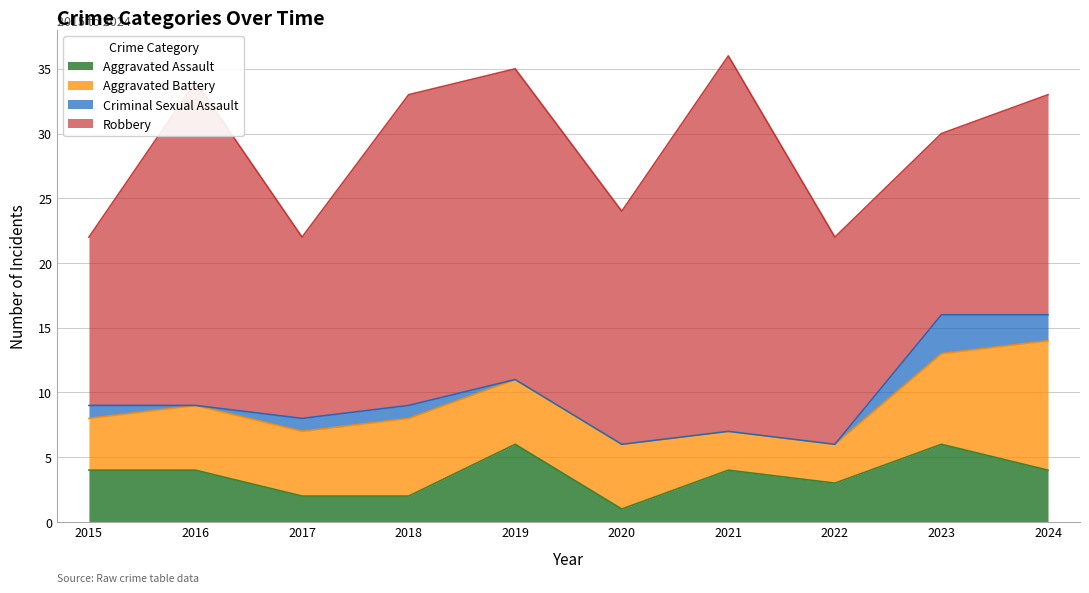

Between 2023 and 2018, which is larger?

2023